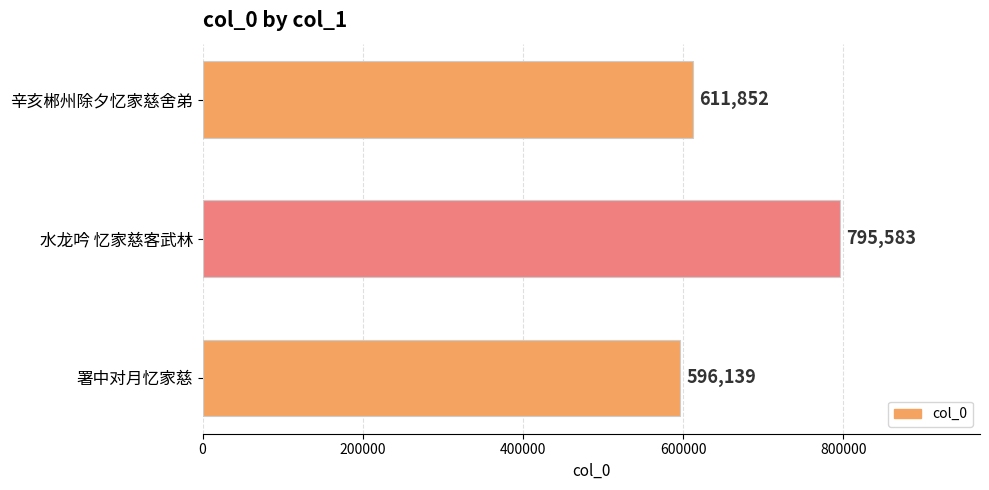

The chart shows a value of 909962 at 辛亥郴州除夕忆家慈舍弟. True or false?

False